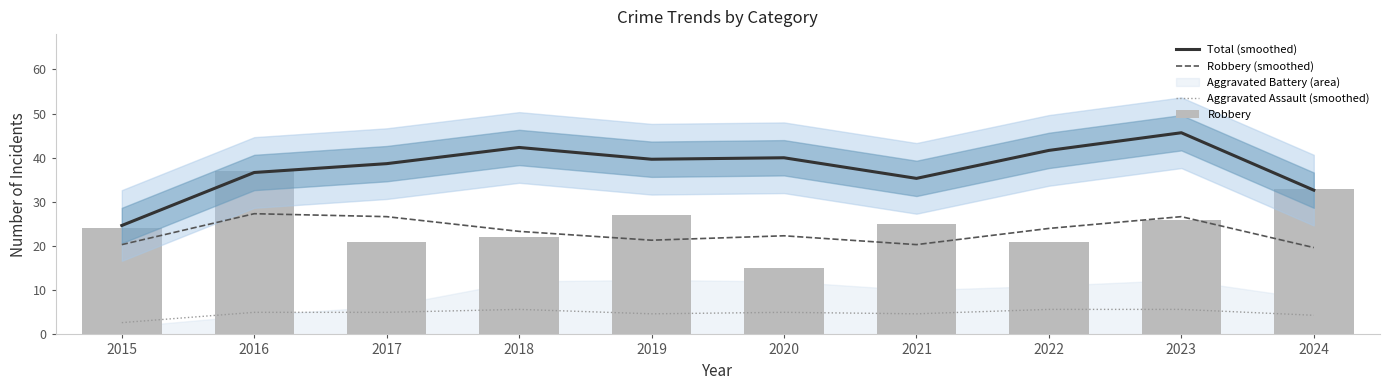

Rank the categories by Robbery (smoothed) value from highest to lowest.

2016, 2017, 2023, 2022, 2018, 2020, 2019, 2015, 2021, 2024